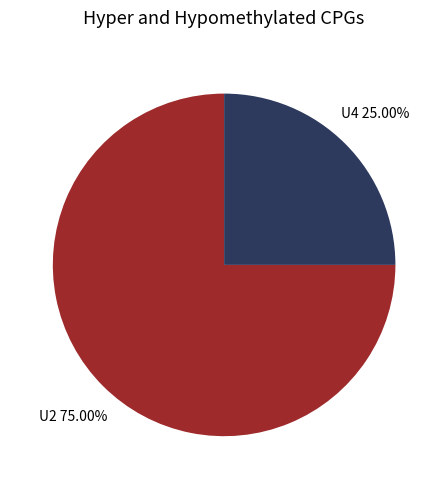

What is the largest slice in the pie chart?

U2